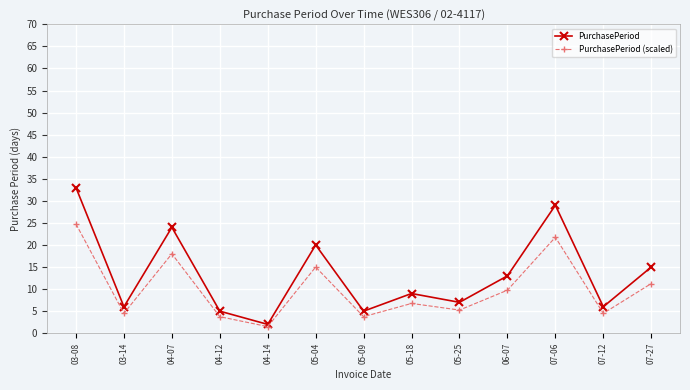

Which series has the largest range (max minus min)?

PurchasePeriod